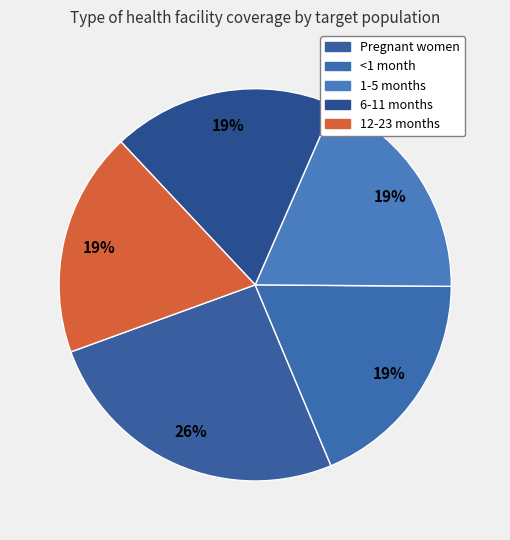

Which category has the smallest portion of the pie?

<1 month